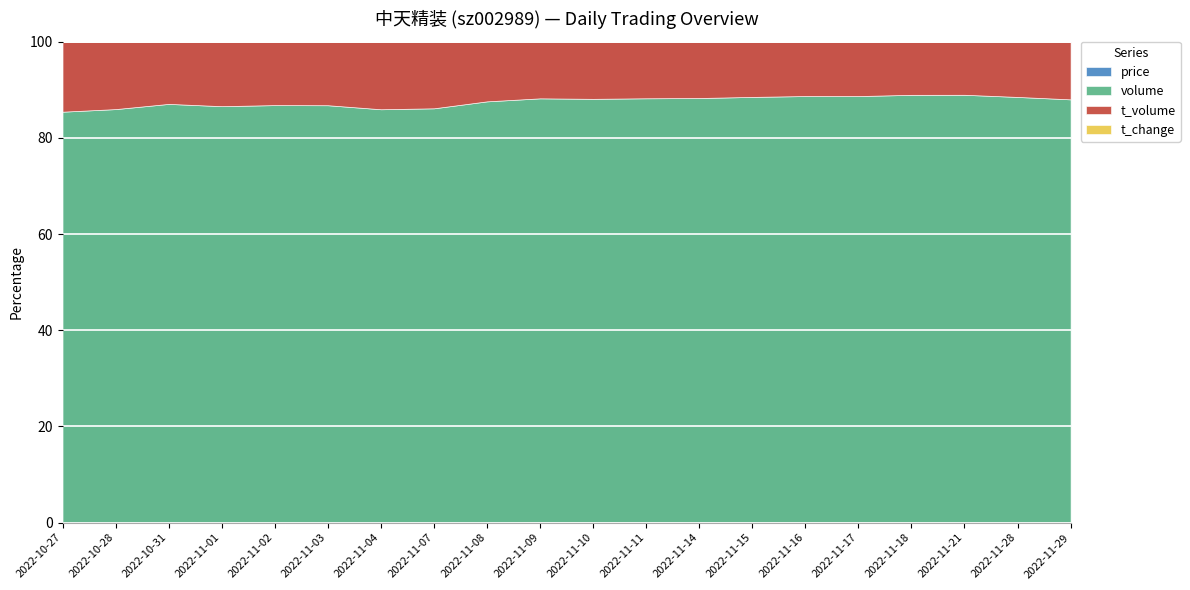

What value does the price series have at 2022-11-08?

14.6